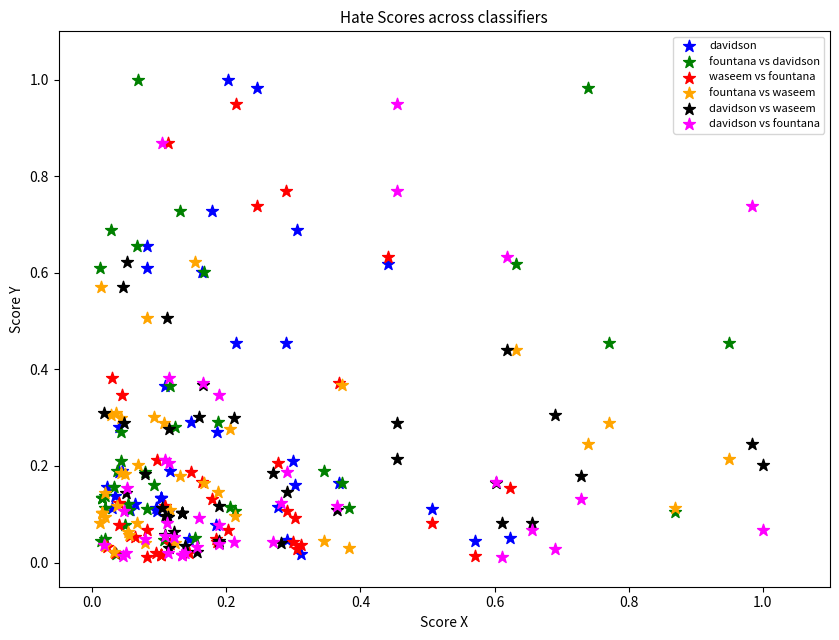

What are all the series names shown in the legend?

davidson, fountana vs davidson, waseem vs fountana, fountana vs waseem, davidson vs waseem, davidson vs fountana